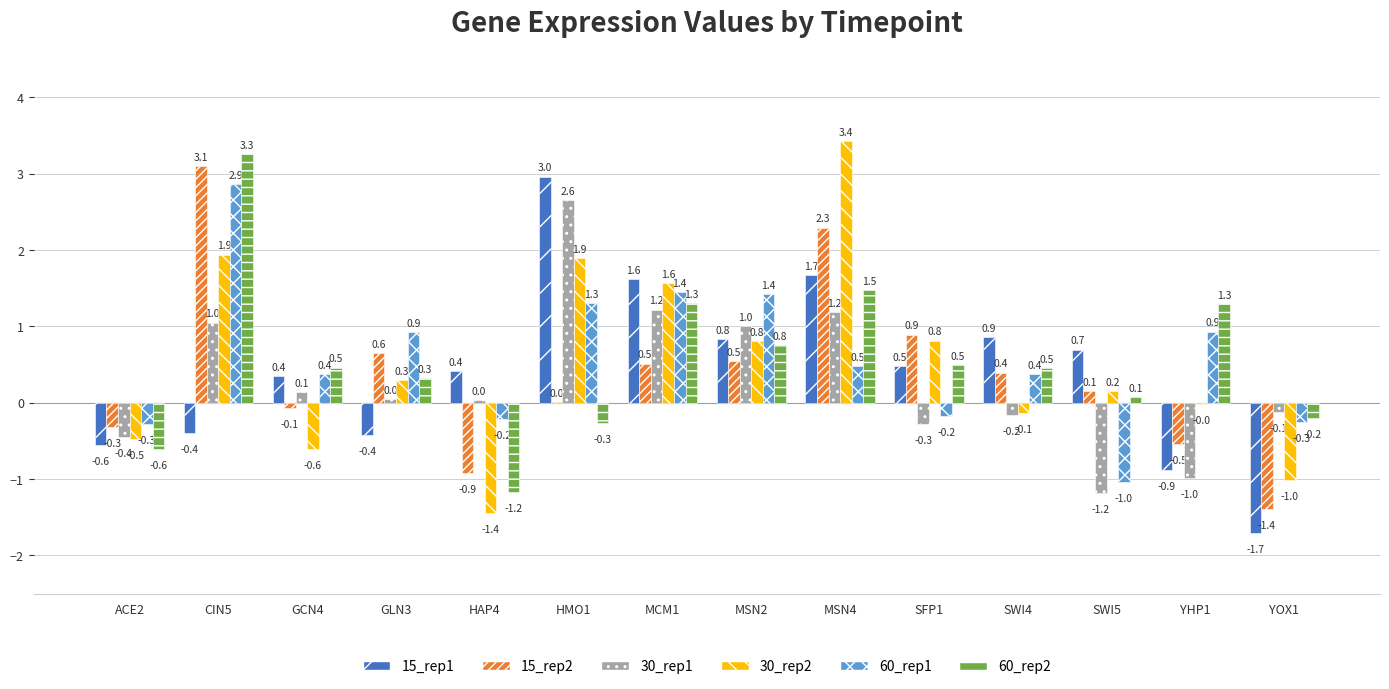

How many values in the 30_rep1 series exceed 0?

8